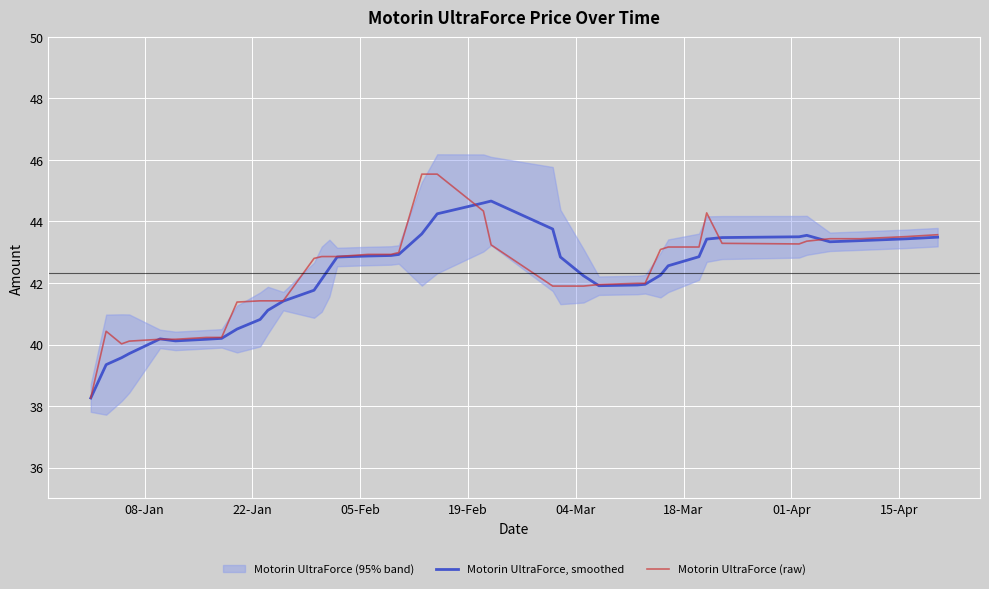

What is the highest value of the Motorin UltraForce (raw) series?

45.5